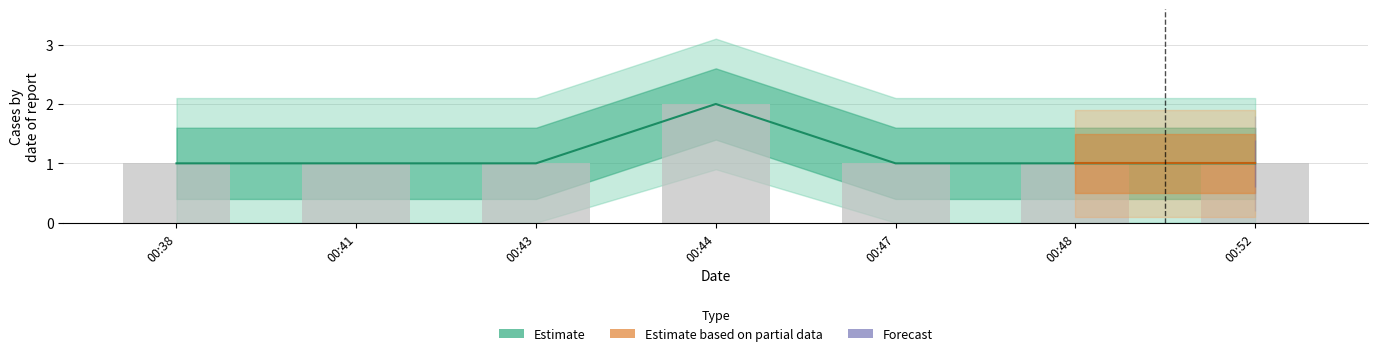

What is the label of the 2nd bar from the right?

2019-02-06 00:48:00